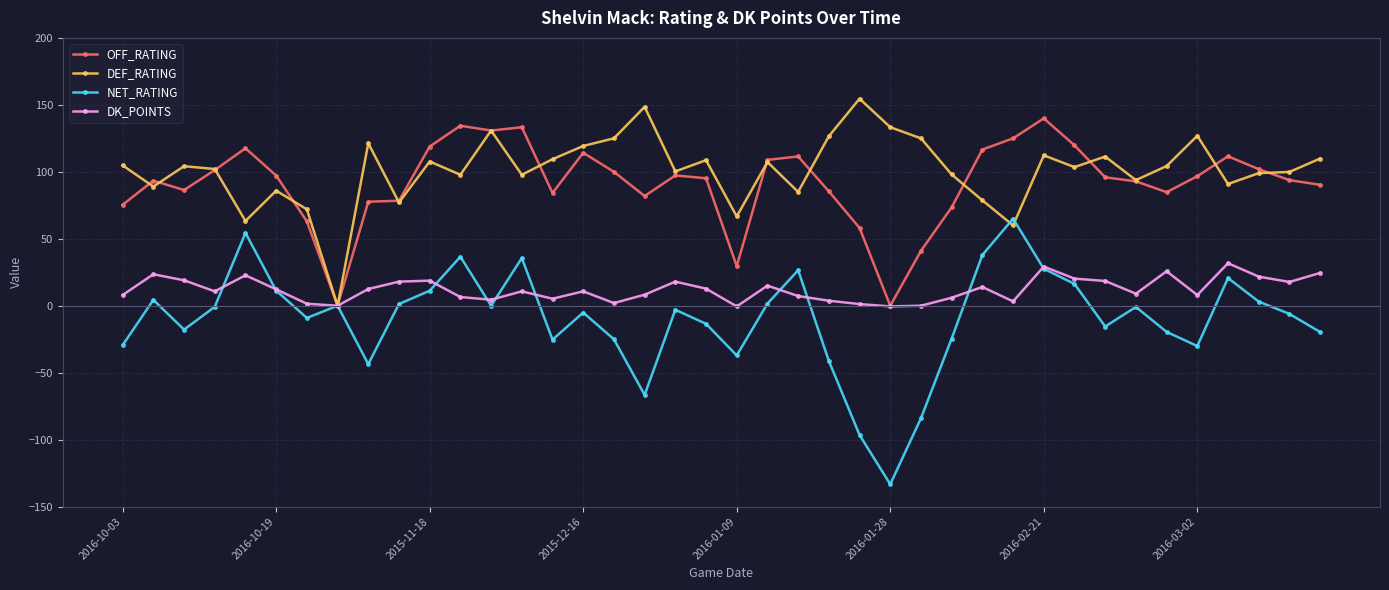

What is the greatest value displayed?

154.6